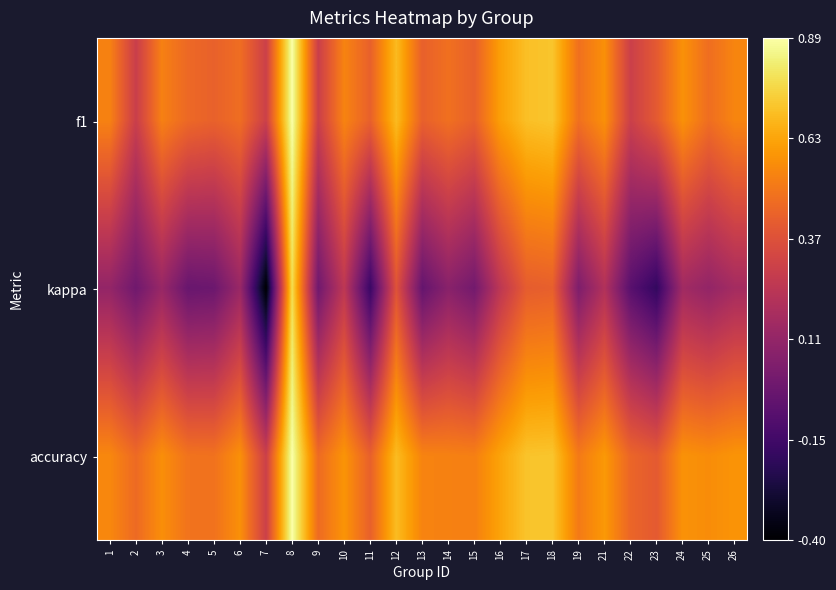

Reading left to right, what are all the values shown in this chart?

f1: 1=0.5	2=0.3	3=0.5	4=0.5	5=0.4	6=0.5	7=0.3	8=0.9	9=0.3	10=0.5	11=0.4	12=0.7	13=0.4	14=0.5	15=0.4	16=0.6	17=0.7	18=0.7	19=0.5	21=0.6	22=0.3	23=0.4	24=0.6	25=0.5	26=0.5
kappa: 1=0.1	2=0.0	3=0.1	4=-0.0	5=-0.0	6=0.1	7=-0.4	8=0.8	9=0.0	10=0.2	11=-0.2	12=0.4	13=-0.0	14=0.1	15=0.0	16=0.2	17=0.4	18=0.4	19=0.0	21=0.2	22=-0.1	23=-0.2	24=0.2	25=0.1	26=0.2
accuracy: 1=0.5	2=0.5	3=0.6	4=0.5	5=0.5	6=0.6	7=0.3	8=0.9	9=0.5	10=0.6	11=0.4	12=0.7	13=0.5	14=0.5	15=0.5	16=0.6	17=0.7	18=0.7	19=0.5	21=0.6	22=0.4	23=0.4	24=0.6	25=0.6	26=0.6